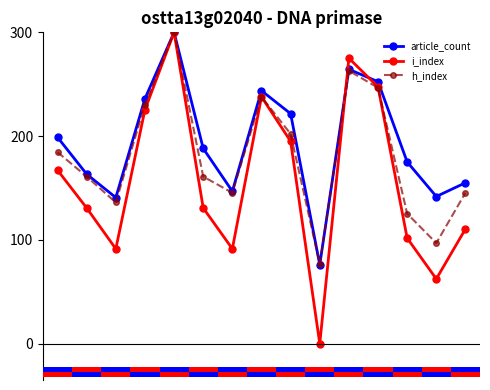

Which category has the lowest value in the i_index series?

9